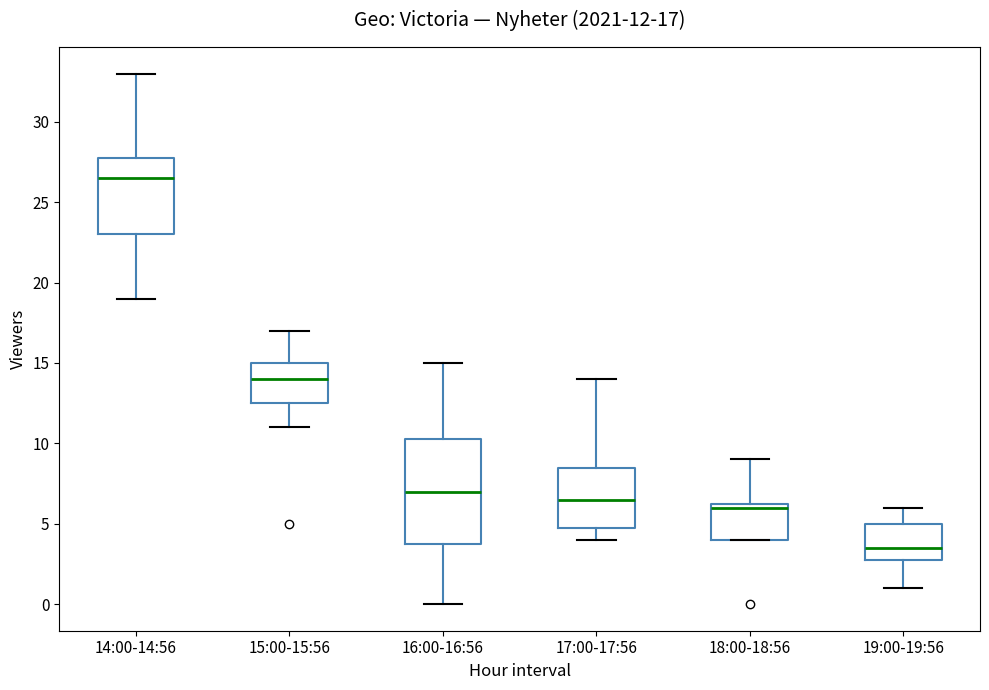

Comparing the boxes themselves (not the whiskers), which one is the tallest?

16:00-16:56